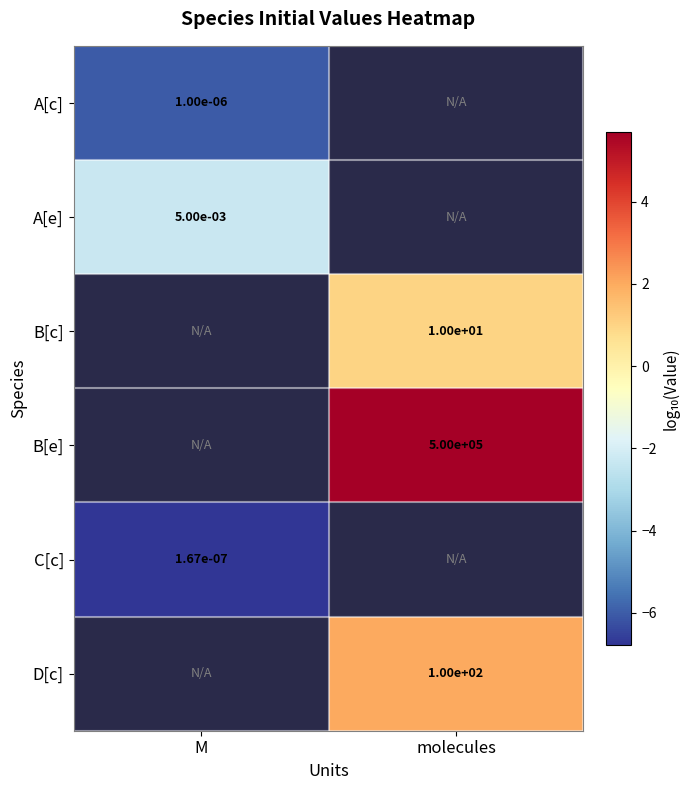

What is the difference between the highest and lowest values at M?

4.5